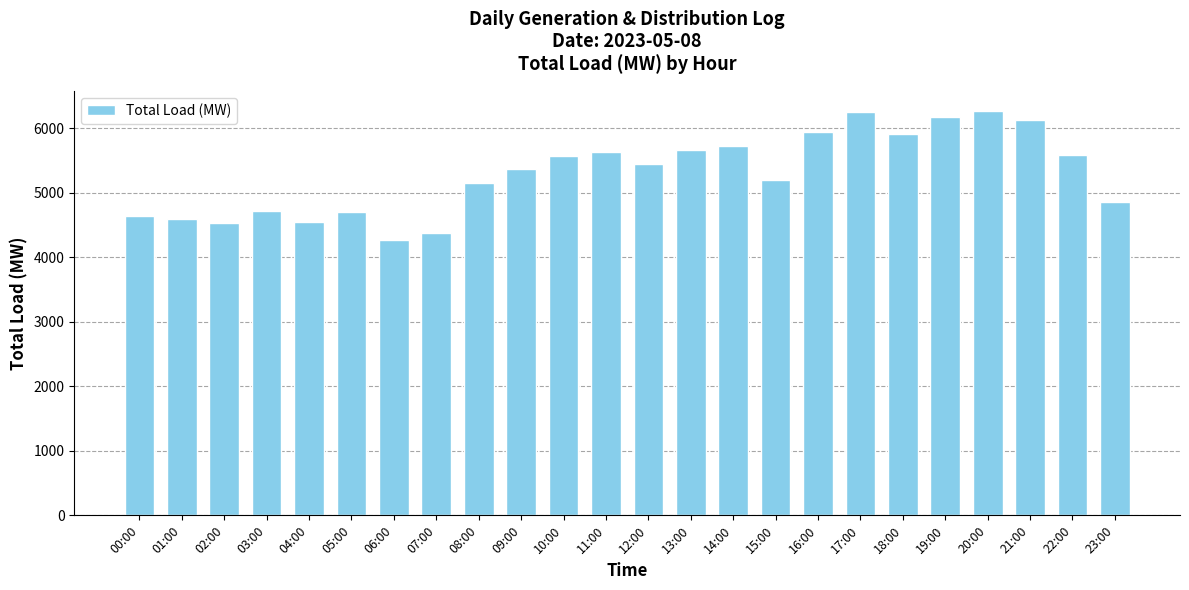

What value does the data have at 10:00, to the nearest 50?

5550